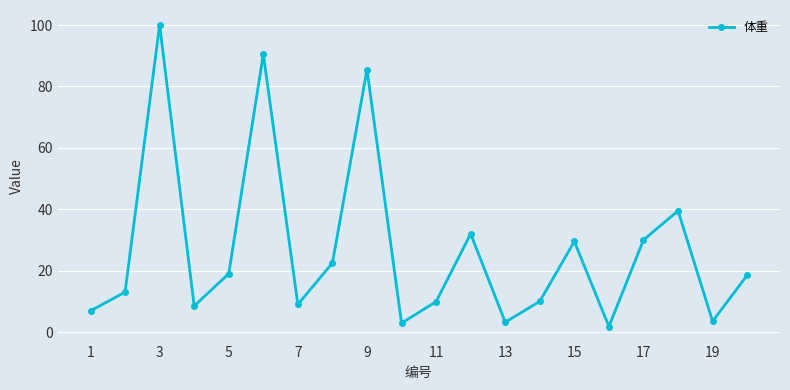

Does the chart display data point markers on the line(s)?

Yes